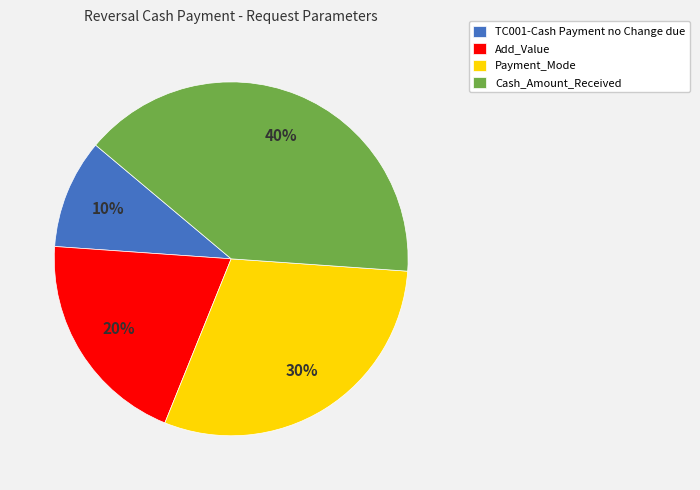

Which slice is the smallest?

TC001-Cash Payment no Change due